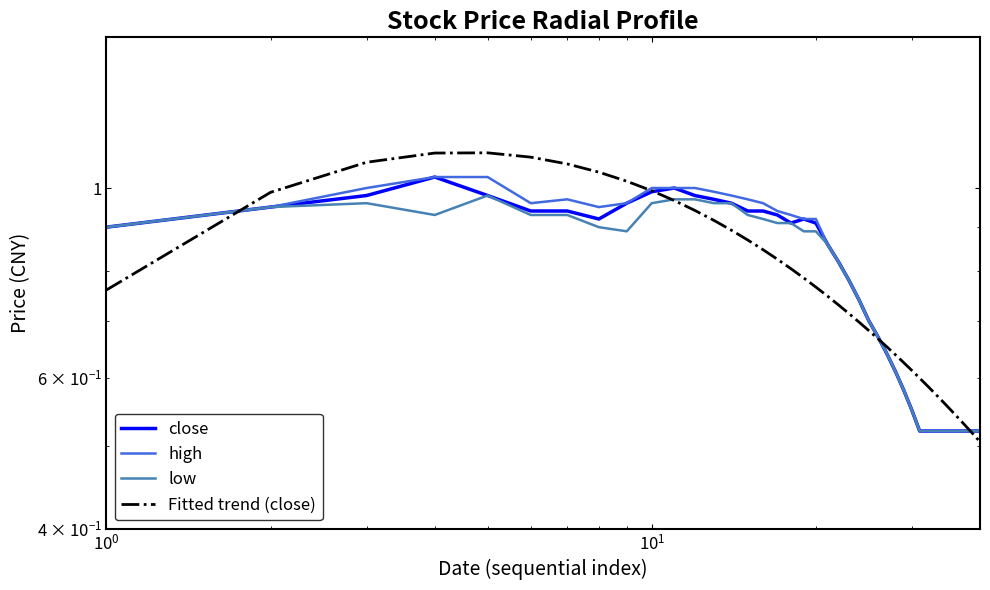

What is the greatest value displayed?

1.1